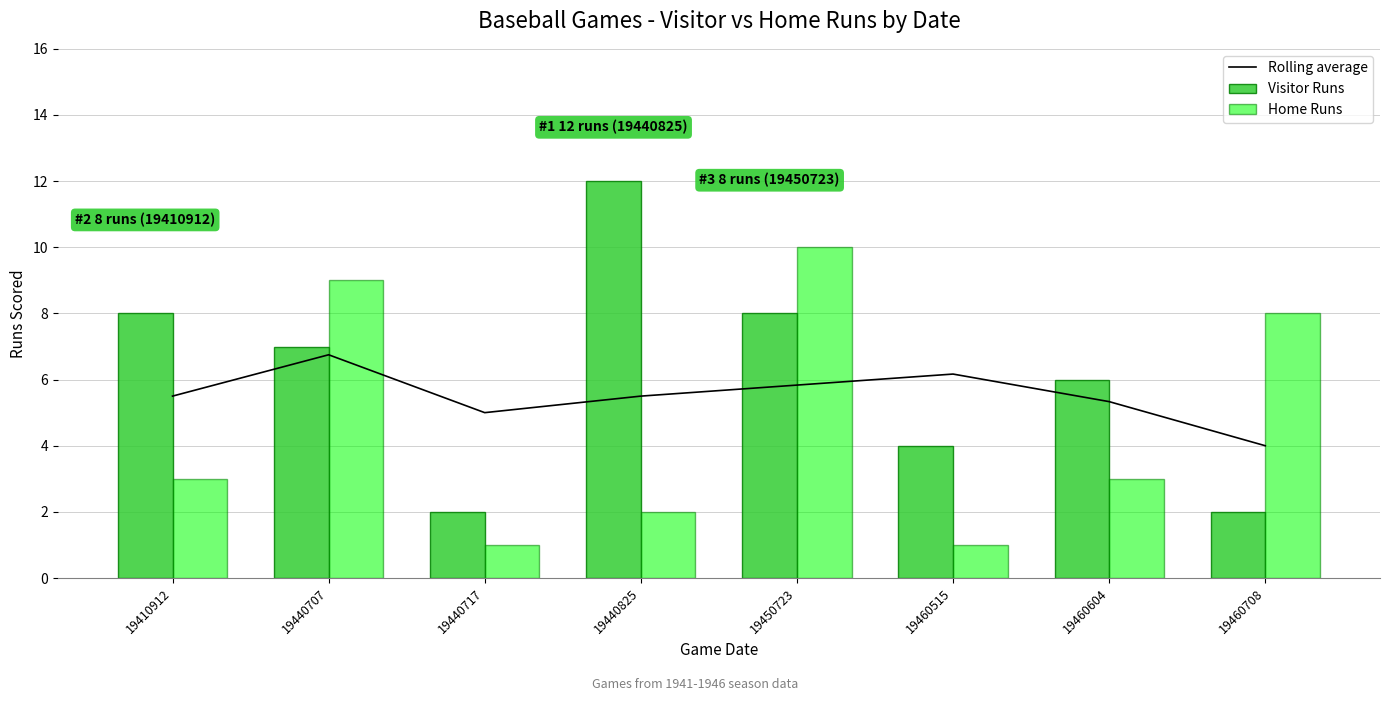

What is the spread (max minus min) of values at 19460515?

5.2